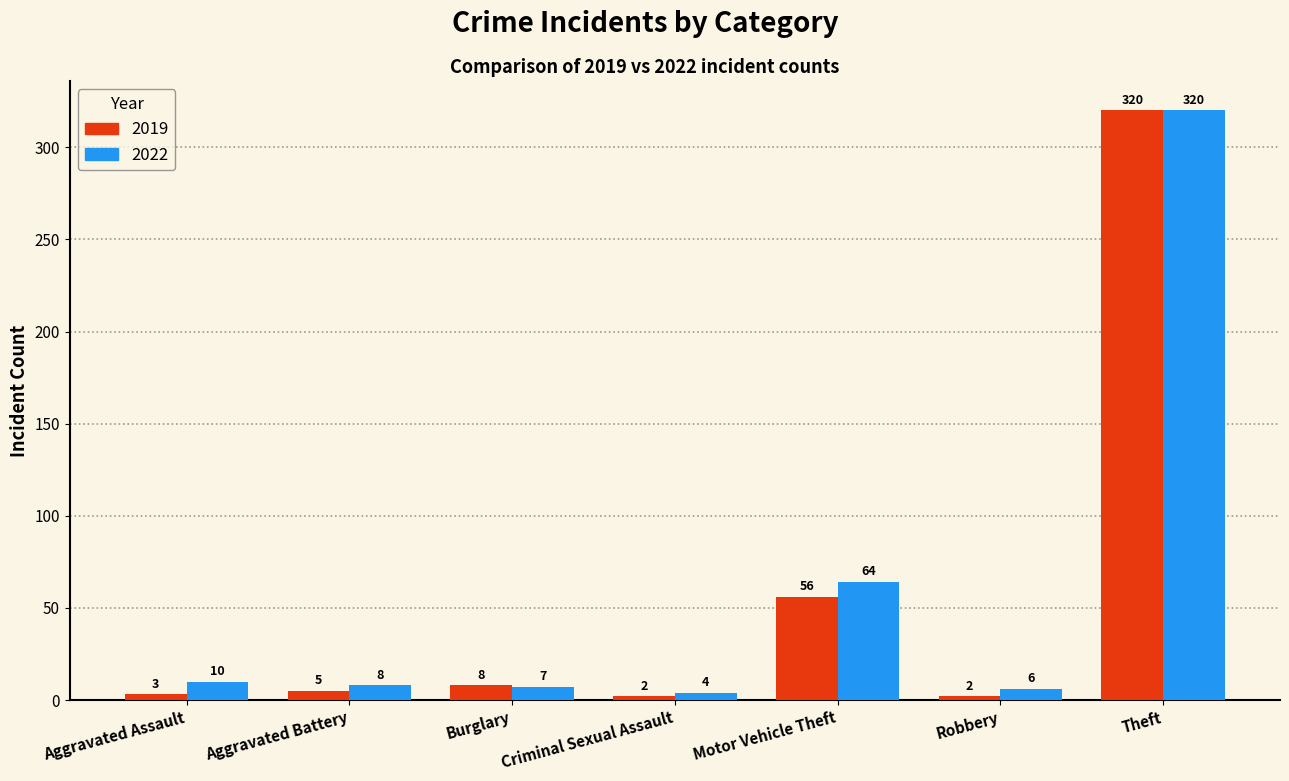

What value does the 2022 series have at Aggravated Assault?

10